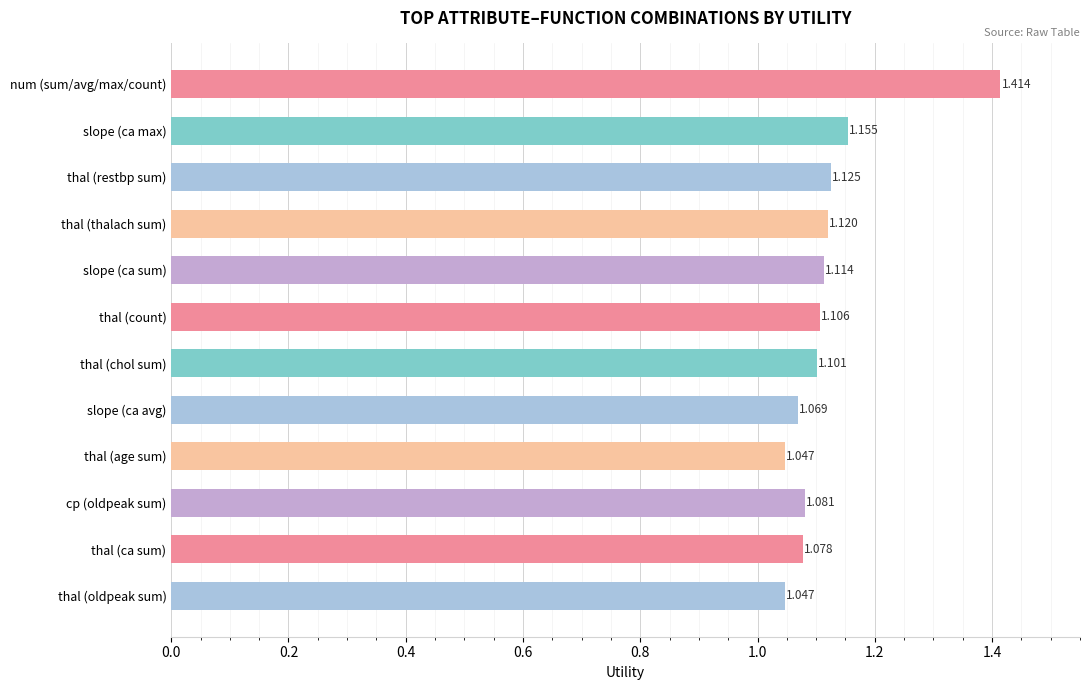

Which has a higher value, thal (ca sum) or thal (thalach sum)?

thal (thalach sum)